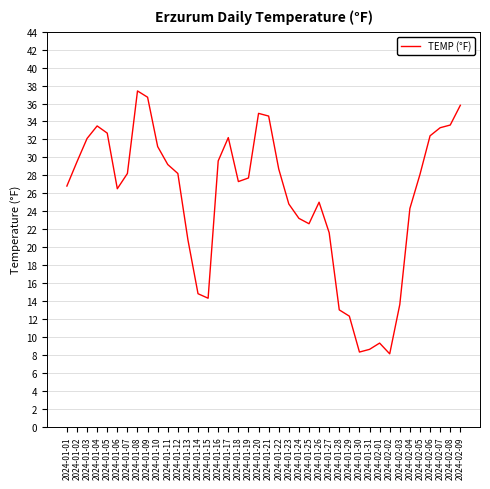

The value at 2024-01-24 is 7.1. True or false?

False